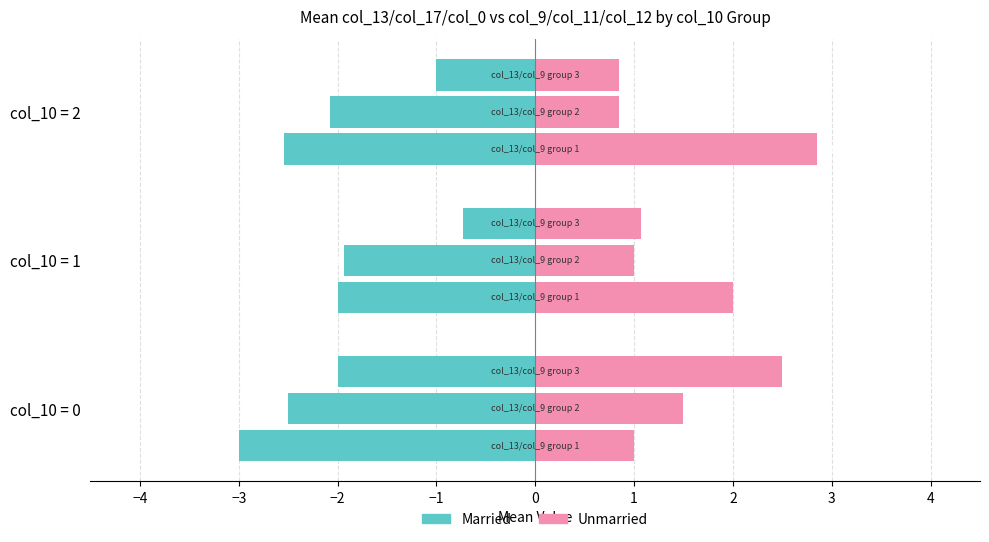

The Married series shows -4.6 at col_10 = 2. True or false?

False